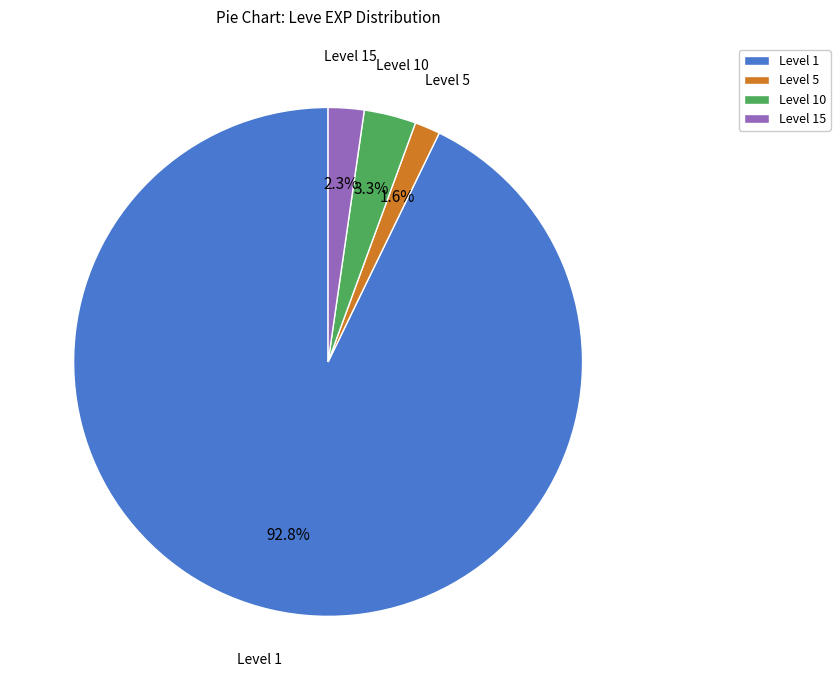

What percentage is NOT represented by Level 1?

7.2%